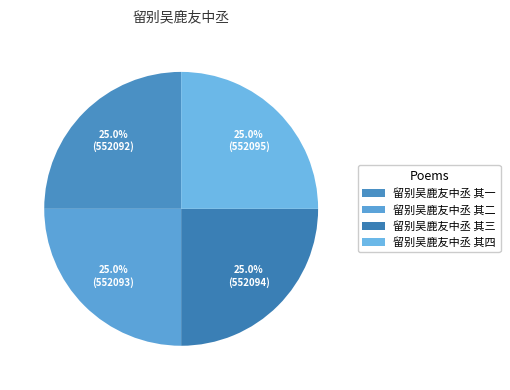

To the nearest percent, what percentage of the pie is 留别吴鹿友中丞 其二?

25%